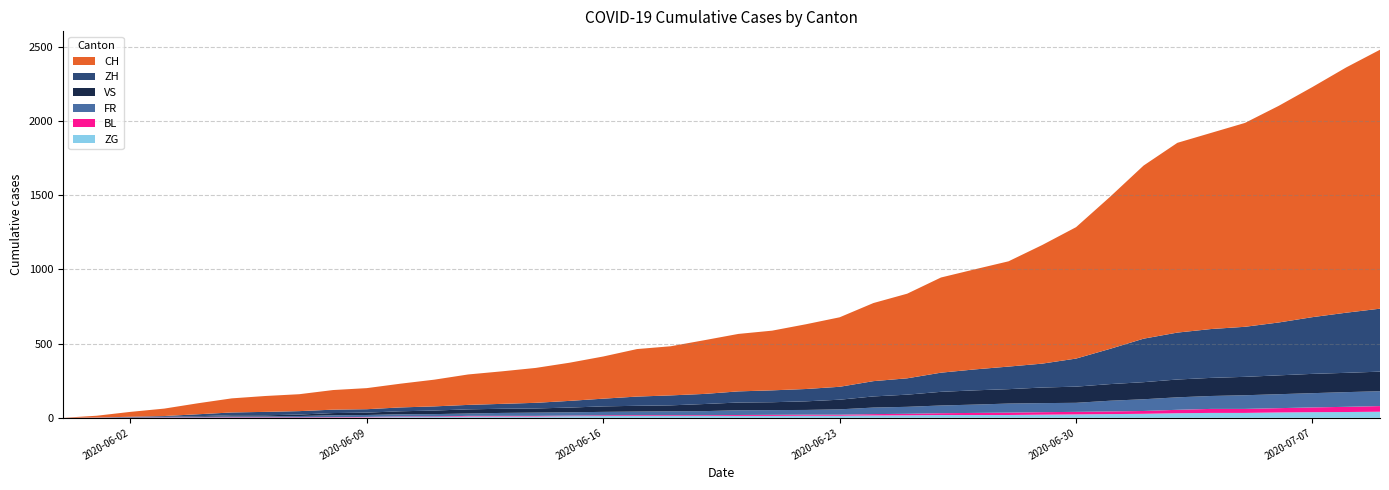

Reading left to right, extract all data points from this chart.

CH: 2020-05-31=0	2020-06-01=12	2020-06-02=33	2020-06-03=50	2020-06-04=74	2020-06-05=95	2020-06-06=107	2020-06-07=114	2020-06-08=132	2020-06-09=142	2020-06-10=160	2020-06-11=180	2020-06-12=205	2020-06-13=219	2020-06-14=235	2020-06-15=257	2020-06-16=284	2020-06-17=320	2020-06-18=331	2020-06-19=362	2020-06-20=387	2020-06-21=402	2020-06-22=436	2020-06-23=468	2020-06-24=526	2020-06-25=570	2020-06-26=641	2020-06-27=674	2020-06-28=709	2020-06-29=799	2020-06-30=885	2020-07-01=1023	2020-07-02=1166	2020-07-03=1278	2020-07-04=1321	2020-07-05=1373	2020-07-06=1459	2020-07-07=1550	2020-07-08=1652	2020-07-09=1744
ZH: 2020-05-31=0	2020-06-01=0	2020-06-02=2	2020-06-03=5	2020-06-04=13	2020-06-05=19	2020-06-06=23	2020-06-07=23	2020-06-08=23	2020-06-09=23	2020-06-10=26	2020-06-11=28	2020-06-12=30	2020-06-13=33	2020-06-14=38	2020-06-15=45	2020-06-16=52	2020-06-17=62	2020-06-18=67	2020-06-19=68	2020-06-20=75	2020-06-21=80	2020-06-22=83	2020-06-23=87	2020-06-24=103	2020-06-25=110	2020-06-26=129	2020-06-27=141	2020-06-28=152	2020-06-29=161	2020-06-30=189	2020-07-01=237	2020-07-02=293	2020-07-03=316	2020-07-04=329	2020-07-05=337	2020-07-06=356	2020-07-07=382	2020-07-08=405	2020-07-09=424
VS: 2020-05-31=0	2020-06-01=1	2020-06-02=2	2020-06-03=2	2020-06-04=4	2020-06-05=7	2020-06-06=7	2020-06-07=10	2020-06-08=15	2020-06-09=16	2020-06-10=20	2020-06-11=24	2020-06-12=28	2020-06-13=28	2020-06-14=28	2020-06-15=32	2020-06-16=37	2020-06-17=39	2020-06-18=40	2020-06-19=48	2020-06-20=52	2020-06-21=53	2020-06-22=58	2020-06-23=65	2020-06-24=75	2020-06-25=82	2020-06-26=92	2020-06-27=96	2020-06-28=97	2020-06-29=105	2020-06-30=109	2020-07-01=112	2020-07-02=115	2020-07-03=120	2020-07-04=122	2020-07-05=124	2020-07-06=127	2020-07-07=130	2020-07-08=130	2020-07-09=132
FR: 2020-05-31=0	2020-06-01=0	2020-06-02=2	2020-06-03=3	2020-06-04=5	2020-06-05=7	2020-06-06=7	2020-06-07=9	2020-06-08=13	2020-06-09=13	2020-06-10=15	2020-06-11=16	2020-06-12=16	2020-06-13=20	2020-06-14=22	2020-06-15=22	2020-06-16=23	2020-06-17=24	2020-06-18=26	2020-06-19=27	2020-06-20=32	2020-06-21=32	2020-06-22=32	2020-06-23=36	2020-06-24=44	2020-06-25=47	2020-06-26=52	2020-06-27=56	2020-06-28=61	2020-06-29=61	2020-06-30=61	2020-07-01=72	2020-07-02=79	2020-07-03=84	2020-07-04=87	2020-07-05=92	2020-07-06=94	2020-07-07=96	2020-07-08=99	2020-07-09=100
BL: 2020-05-31=0	2020-06-01=1	2020-06-02=1	2020-06-03=2	2020-06-04=2	2020-06-05=3	2020-06-06=3	2020-06-07=3	2020-06-08=3	2020-06-09=3	2020-06-10=4	2020-06-11=4	2020-06-12=4	2020-06-13=4	2020-06-14=4	2020-06-15=4	2020-06-16=5	2020-06-17=5	2020-06-18=5	2020-06-19=5	2020-06-20=6	2020-06-21=7	2020-06-22=7	2020-06-23=7	2020-06-24=9	2020-06-25=10	2020-06-26=12	2020-06-27=14	2020-06-28=16	2020-06-29=17	2020-06-30=17	2020-07-01=18	2020-07-02=19	2020-07-03=23	2020-07-04=27	2020-07-05=27	2020-07-06=29	2020-07-07=32	2020-07-08=35	2020-07-09=38
ZG: 2020-05-31=0	2020-06-01=0	2020-06-02=0	2020-06-03=0	2020-06-04=0	2020-06-05=0	2020-06-06=0	2020-06-07=0	2020-06-08=1	2020-06-09=3	2020-06-10=5	2020-06-11=5	2020-06-12=9	2020-06-13=9	2020-06-14=9	2020-06-15=11	2020-06-16=12	2020-06-17=13	2020-06-18=13	2020-06-19=13	2020-06-20=13	2020-06-21=13	2020-06-22=14	2020-06-23=14	2020-06-24=16	2020-06-25=17	2020-06-26=19	2020-06-27=19	2020-06-28=19	2020-06-29=21	2020-06-30=23	2020-07-01=25	2020-07-02=27	2020-07-03=31	2020-07-04=33	2020-07-05=33	2020-07-06=36	2020-07-07=38	2020-07-08=39	2020-07-09=41